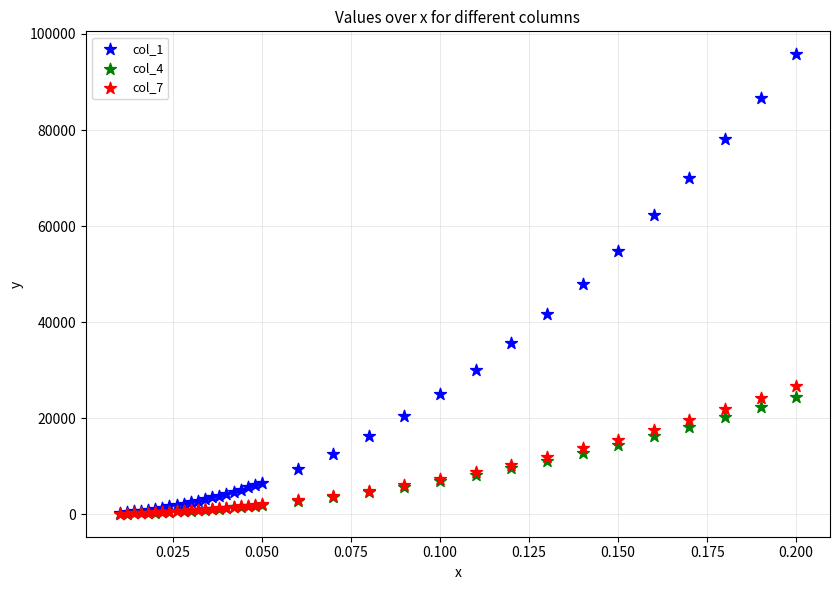

Which series has the widest spread of Y values?

col_1